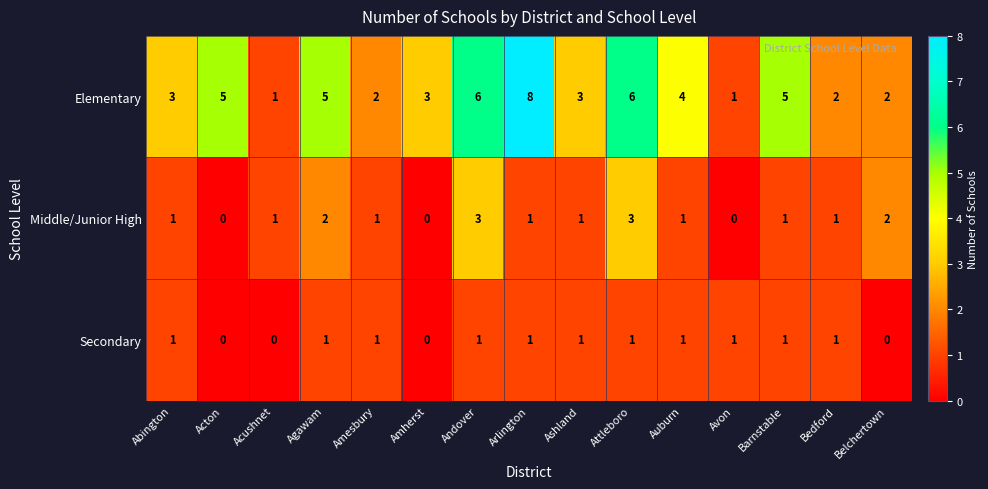

Which series has the largest range (max minus min)?

Elementary